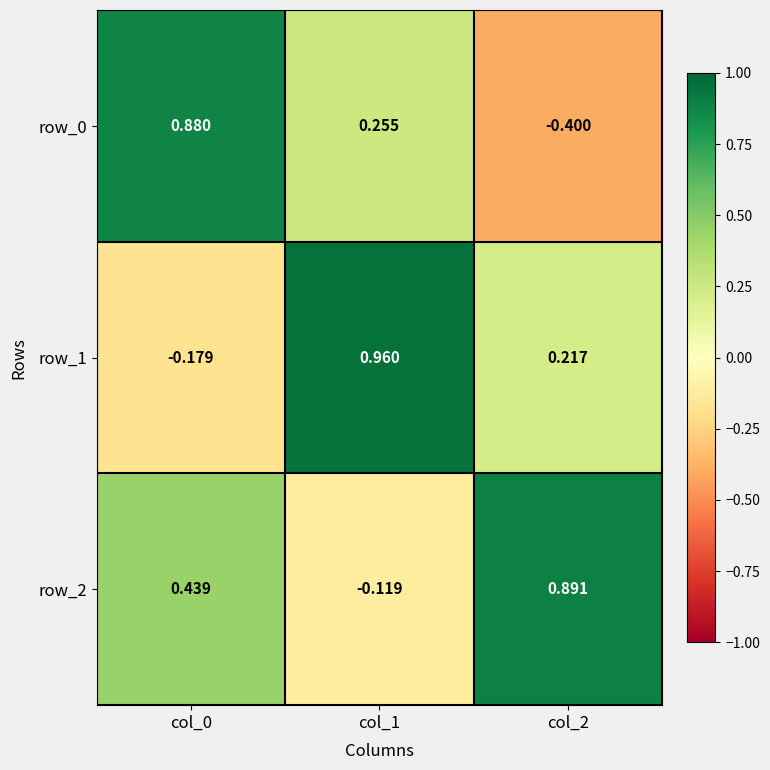

Which category has the highest value in the row_2 series?

col_2